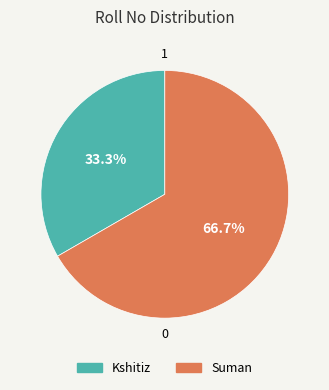

What is the ratio of the value at Suman to the value at Kshitiz?

2.0